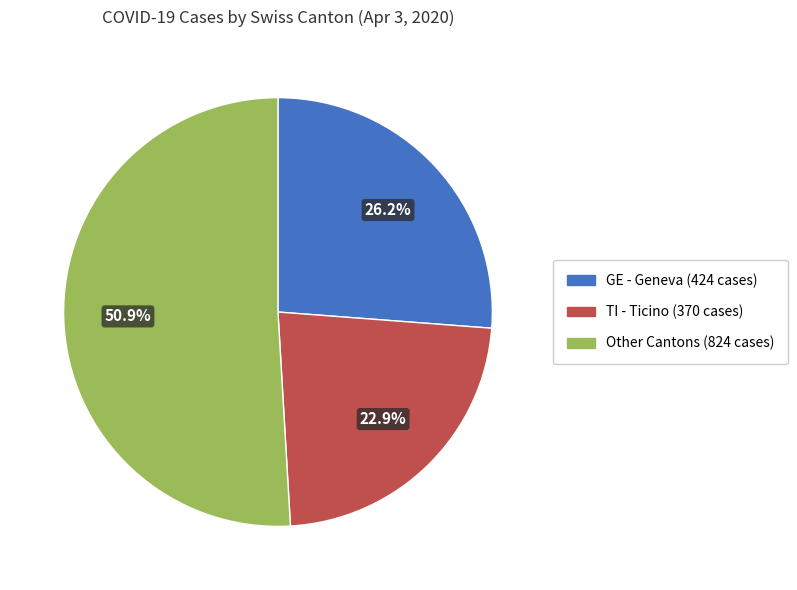

To the nearest percent, what is the difference between the largest and smallest slice percentages?

28%